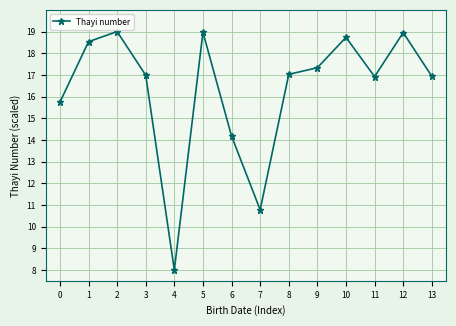

What is the change in value from 1 to 13?

-1.6